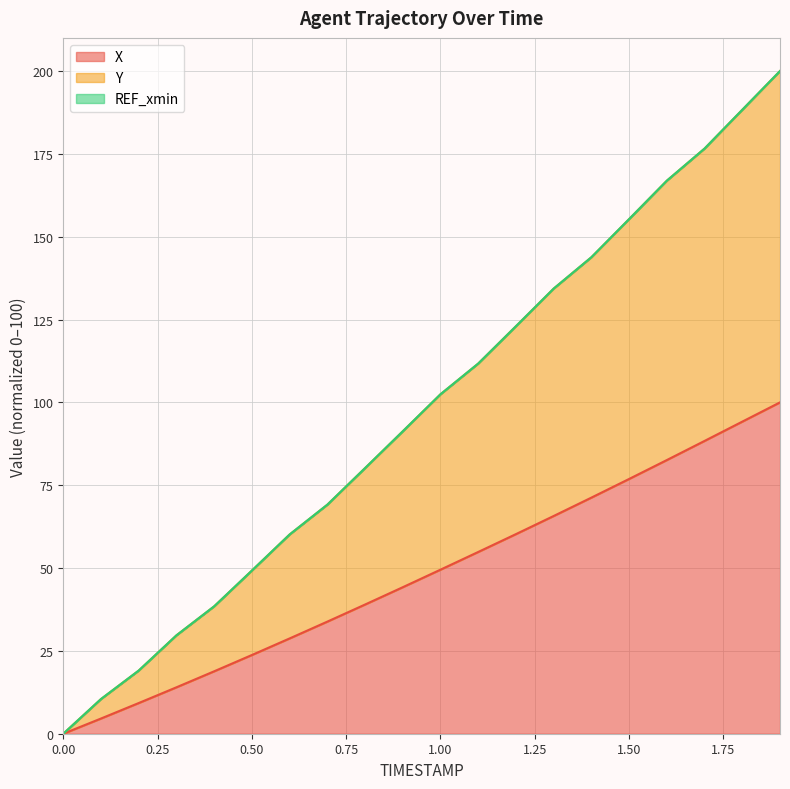

What is the maximum value for Y?

200.0